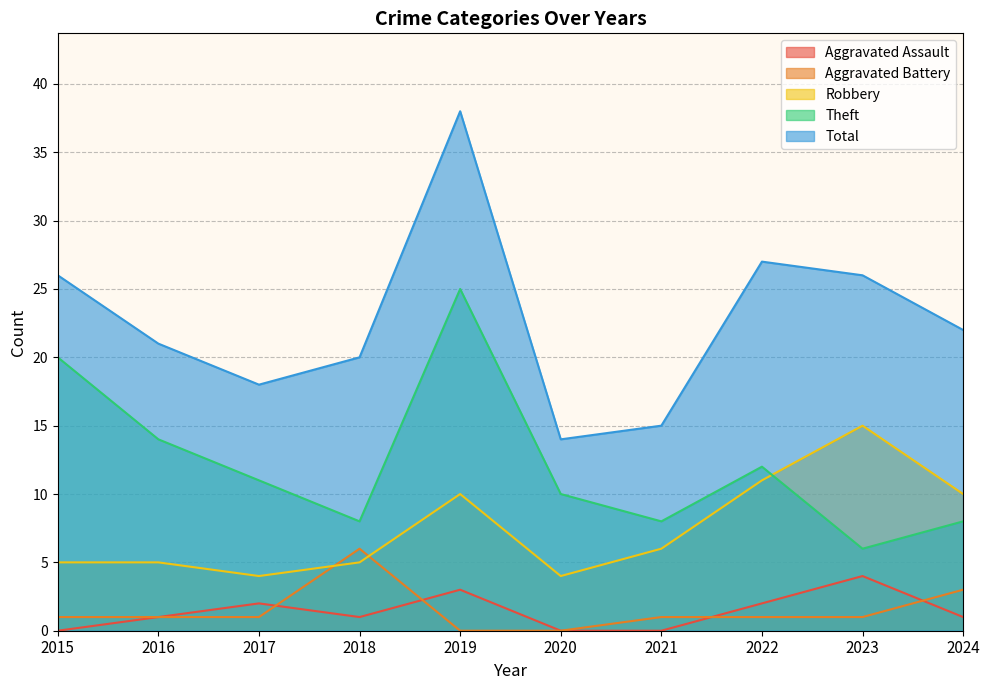

True or false: Total and Theft cross at least once.

False